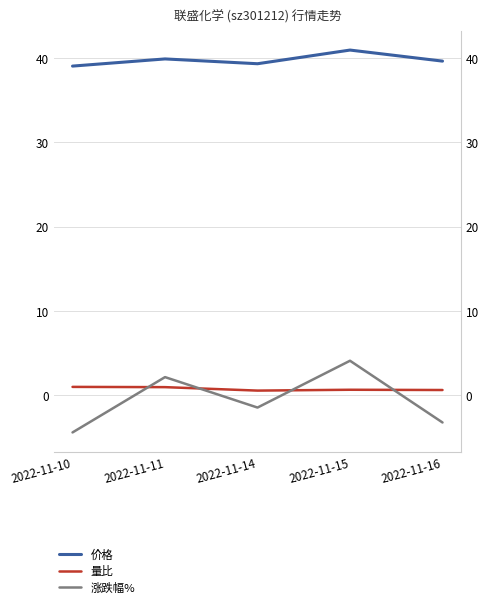

Reading left to right, transcribe all the data shown in this chart.

价格: 2022-11-10=39.0	2022-11-11=39.9	2022-11-14=39.3	2022-11-15=41.0	2022-11-16=39.6
量比: 2022-11-10=1.0	2022-11-11=1.0	2022-11-14=0.6	2022-11-15=0.7	2022-11-16=0.7
涨跌幅%: 2022-11-10=-4.4	2022-11-11=2.2	2022-11-14=-1.4	2022-11-15=4.1	2022-11-16=-3.2